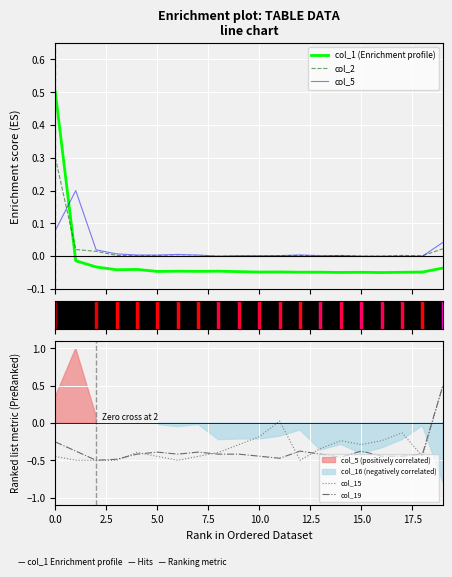

Between 15 and 16, which series saw the biggest shift?

col_19